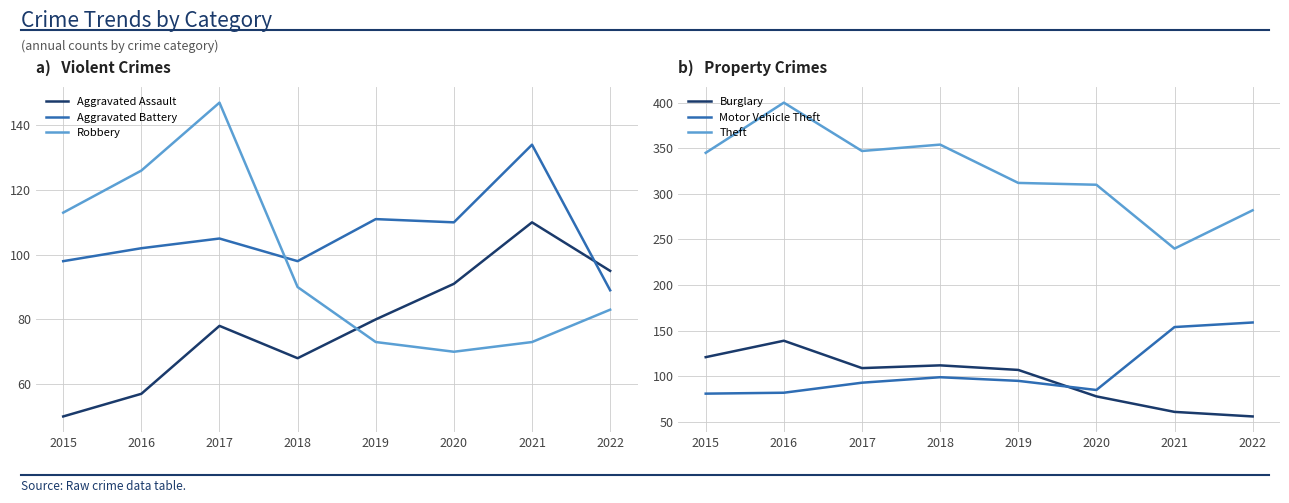

True or false: Theft and Aggravated Battery intersect in this chart.

False